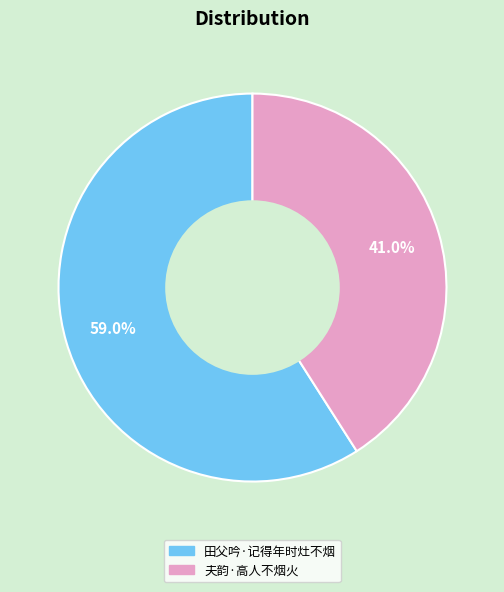

The 夫韵·高人不烟火 slice represents 54% of the pie. True or false?

False